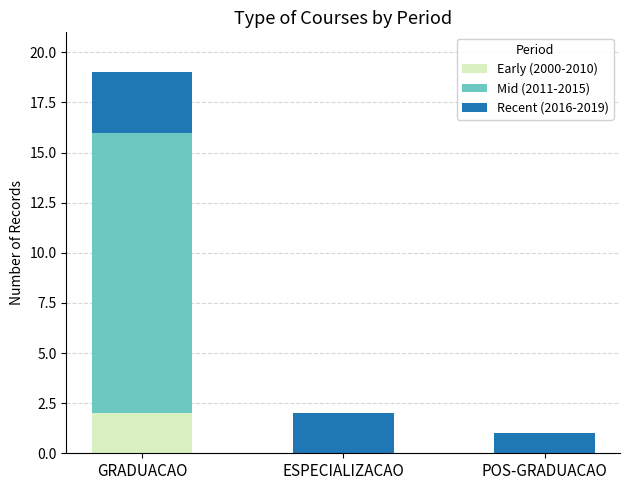

At which label does Early (2000-2010) reach its peak?

GRADUACAO